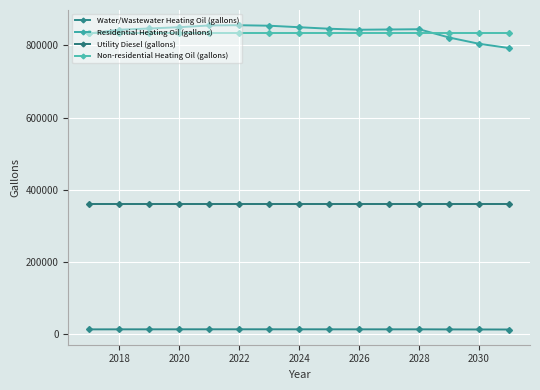

True or false: Utility Diesel (gallons) and Non-residential Heating Oil (gallons) cross at least once.

False